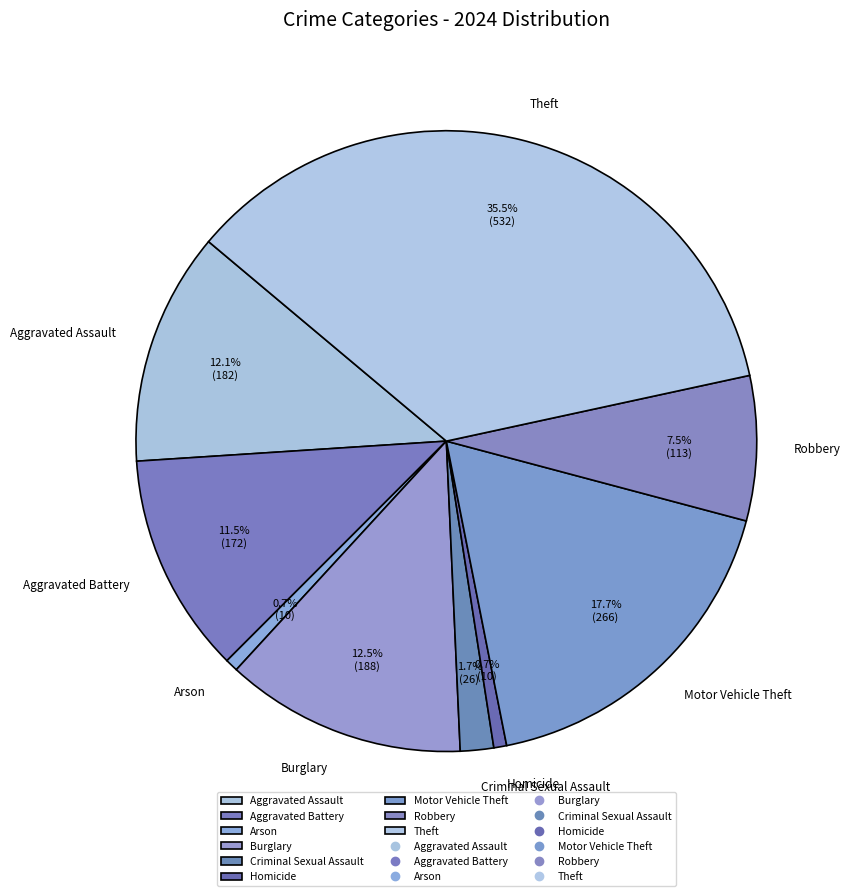

Approximately how many times larger is the value at Aggravated Assault compared to Homicide?

18.2